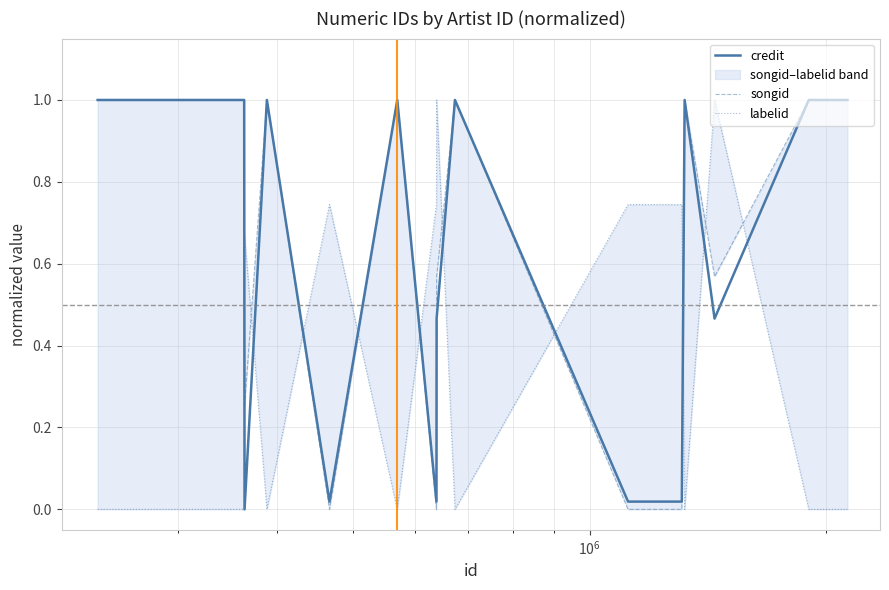

What are all the series names shown in the legend?

credit, songid, labelid